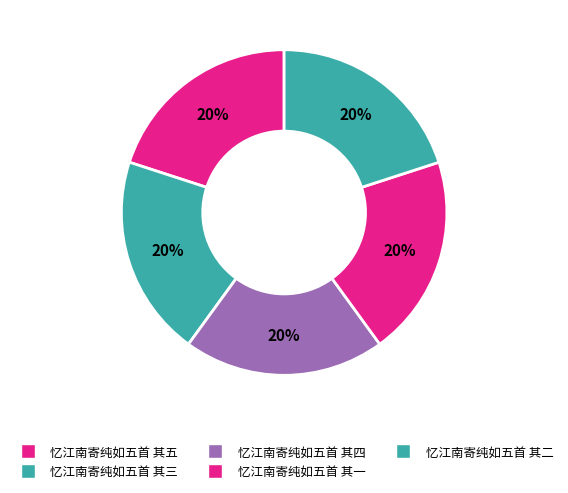

Count the number of slices in the pie.

5